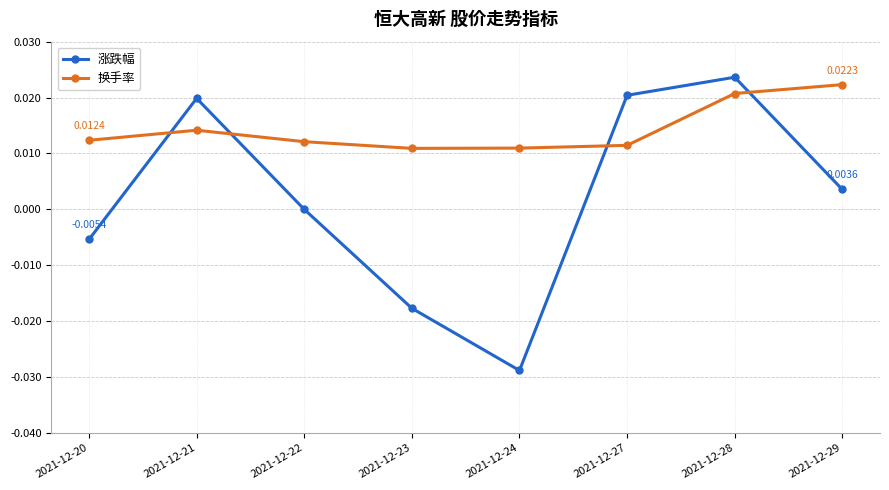

In 涨跌幅, how many points are lower than both neighbors (excluding endpoints)?

1